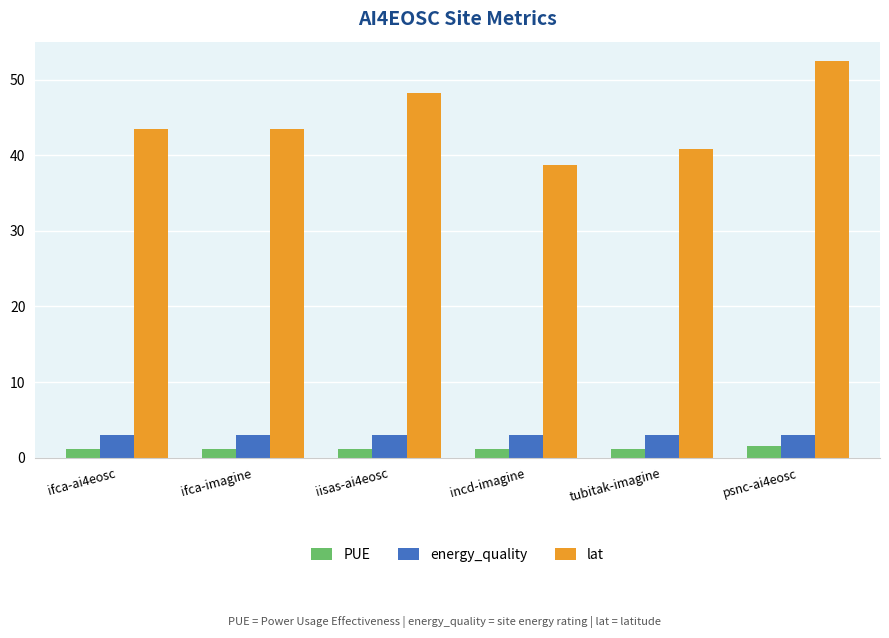

What are all the series names shown in the legend?

PUE, energy_quality, lat